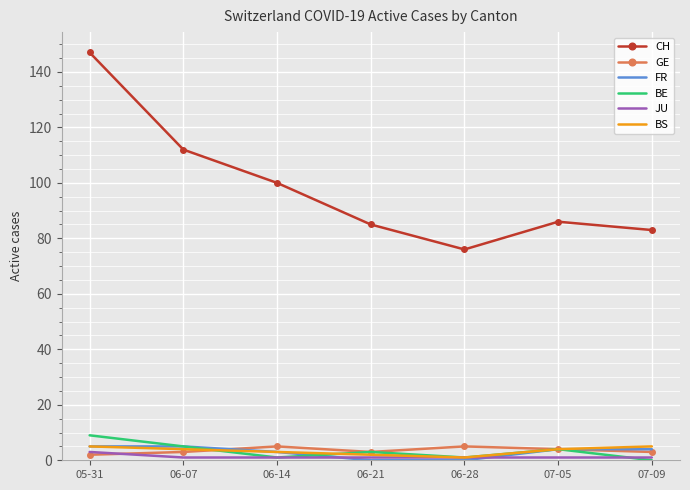

Reading left to right, extract all data points from this chart.

CH: 05-31=147	06-07=112	06-14=100	06-21=85	06-28=76	07-05=86	07-09=83
GE: 05-31=2	06-07=3	06-14=5	06-21=3	06-28=5	07-05=4	07-09=3
FR: 05-31=5	06-07=5	06-14=3	06-21=0	06-28=0	07-05=4	07-09=4
BE: 05-31=9	06-07=5	06-14=1	06-21=3	06-28=1	07-05=4	07-09=0
JU: 05-31=3	06-07=1	06-14=1	06-21=1	06-28=1	07-05=1	07-09=1
BS: 05-31=5	06-07=4	06-14=3	06-21=2	06-28=1	07-05=4	07-09=5